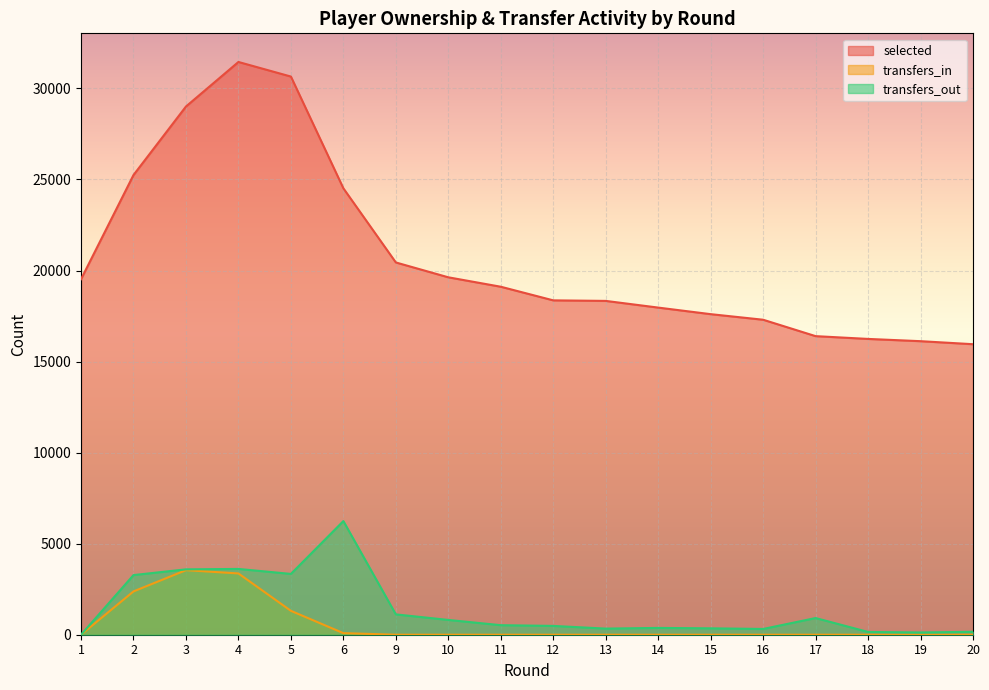

Reading left to right, list all the values displayed in this chart.

selected: 1=19524	2=25245	3=29008	4=31453	5=30652	6=24515	9=20443	10=19628	11=19110	12=18362	13=18332	14=17965	15=17604	16=17298	17=16397	18=16244	19=16120	20=15954
transfers_in: 1=0	2=2379	3=3545	4=3365	5=1312	6=87	9=0	10=0	11=0	12=0	13=0	14=0	15=0	16=0	17=0	18=0	19=0	20=0
transfers_out: 1=0	2=3275	3=3590	4=3613	5=3339	6=6241	9=1117	10=812	11=524	12=484	13=336	14=374	15=351	16=316	17=916	18=152	19=124	20=161